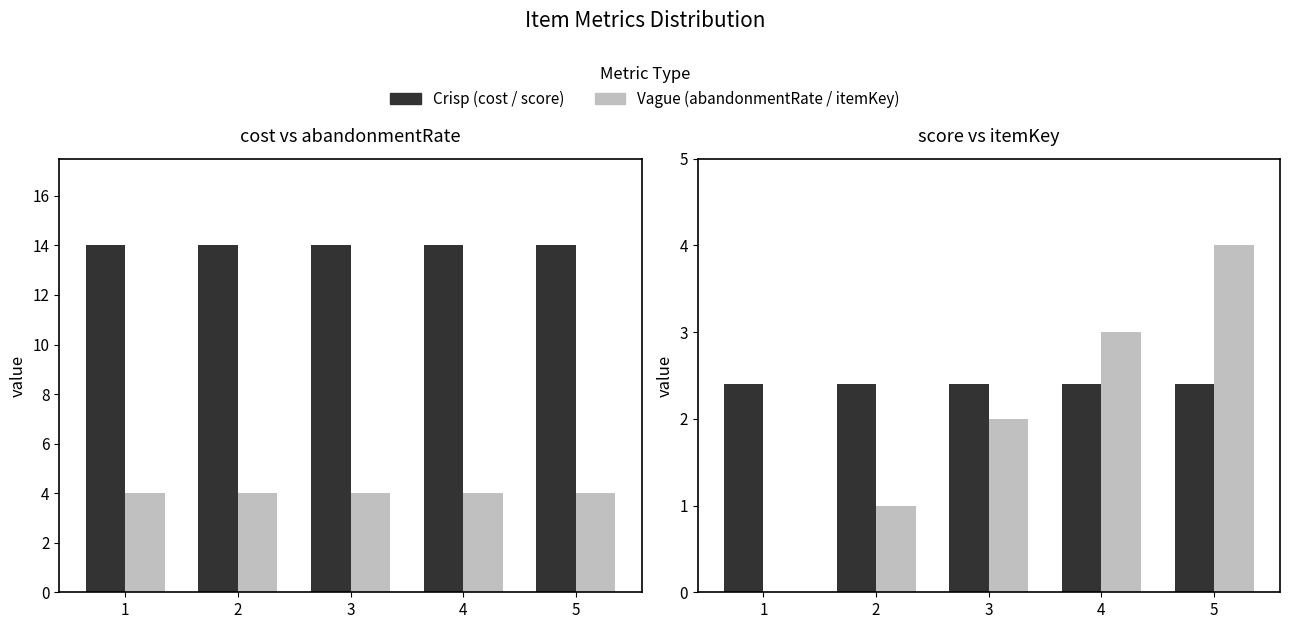

At which label does score reach its peak?

1